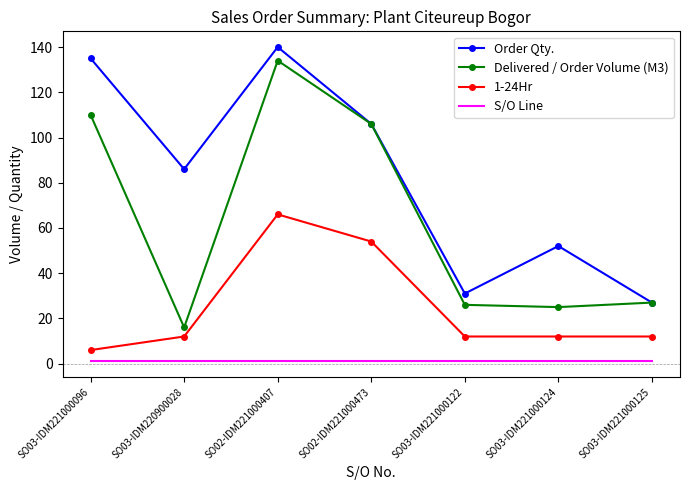

What is the difference between the highest and lowest values at SO03-IDM221000124?

51